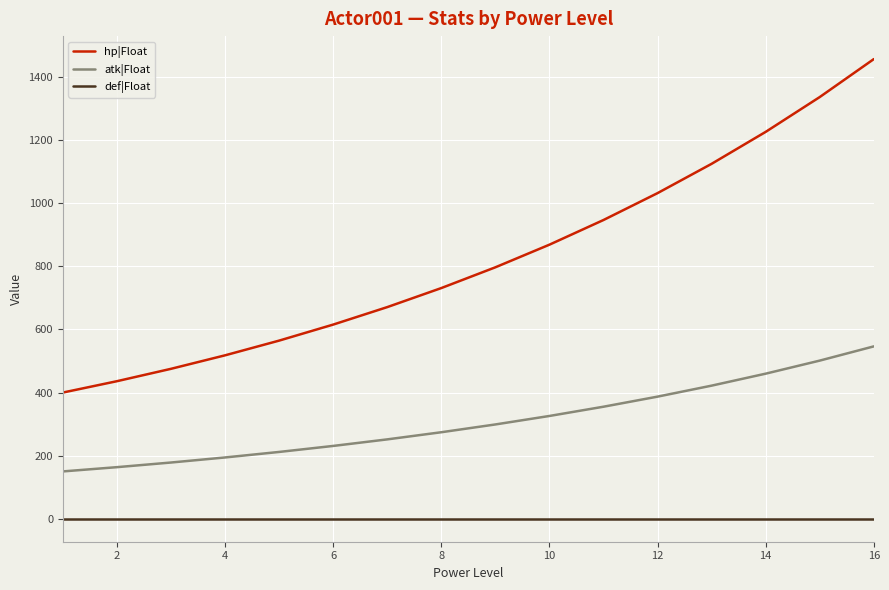

True or false: def|Float and atk|Float intersect in this chart.

False